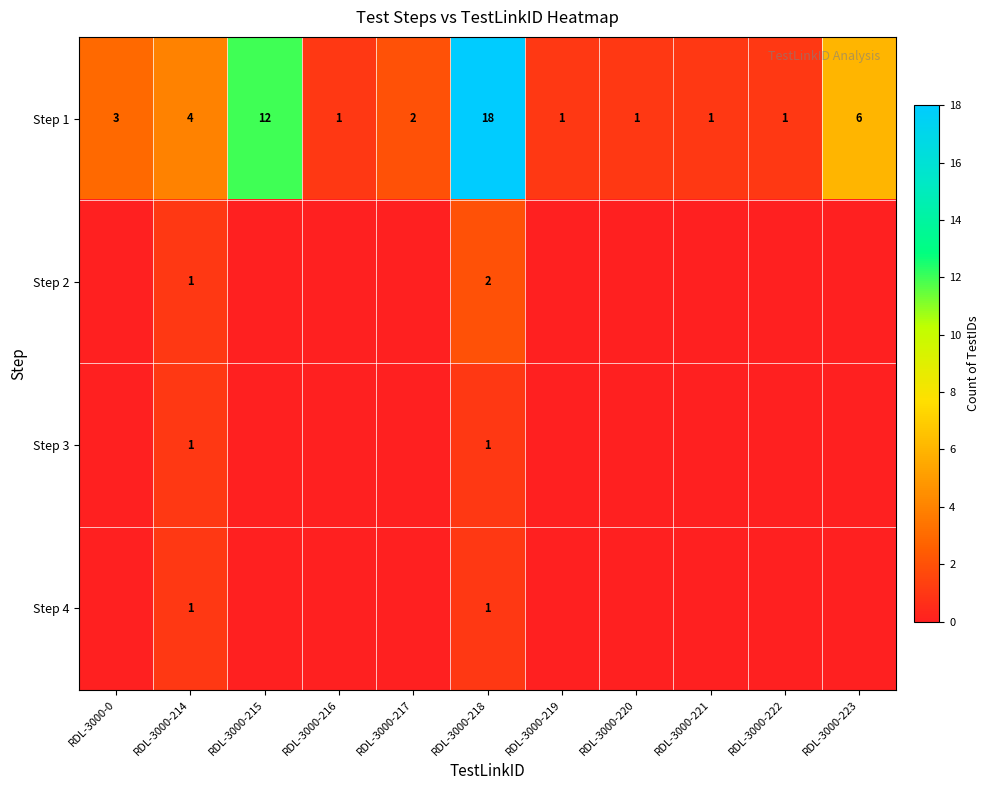

The value of Step 4 at RDL-3000-218 is 1. True or false?

True